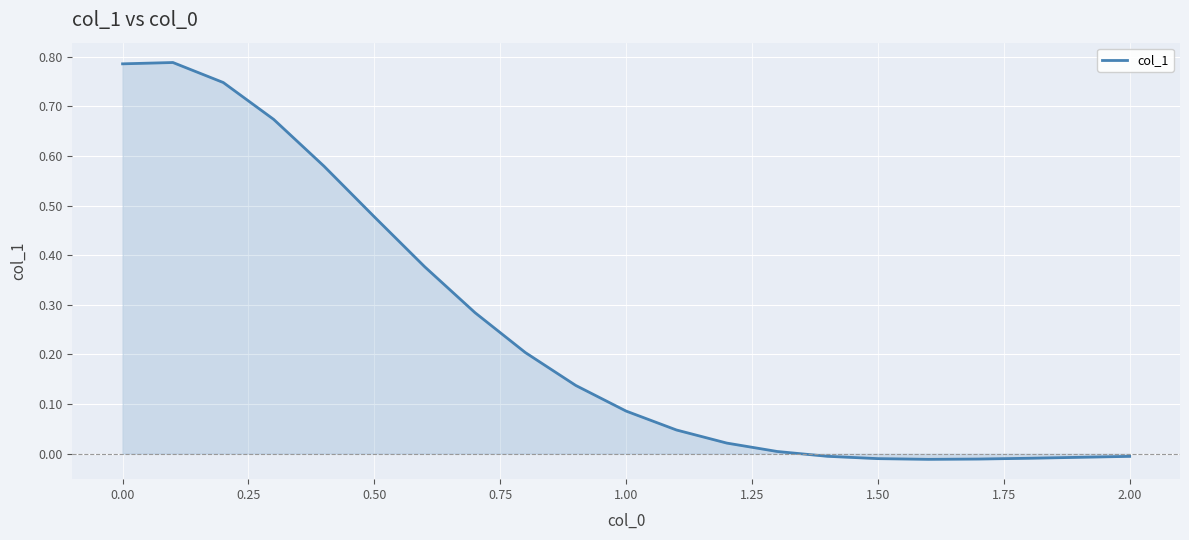

The value at 2.00 is -0.0. True or false?

True